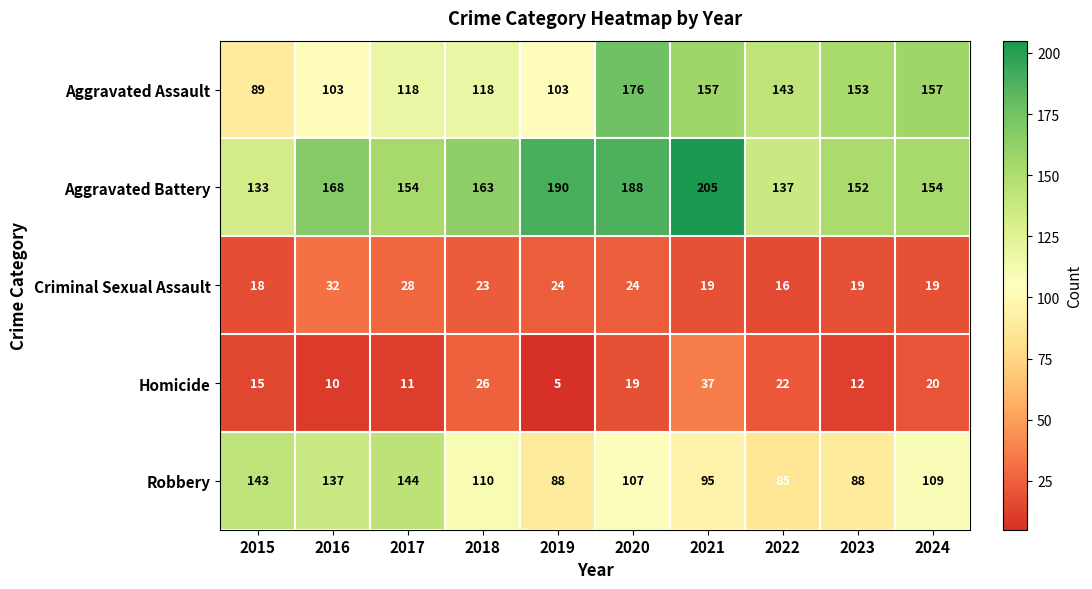

What is the lowest value of the Aggravated Assault series?

89